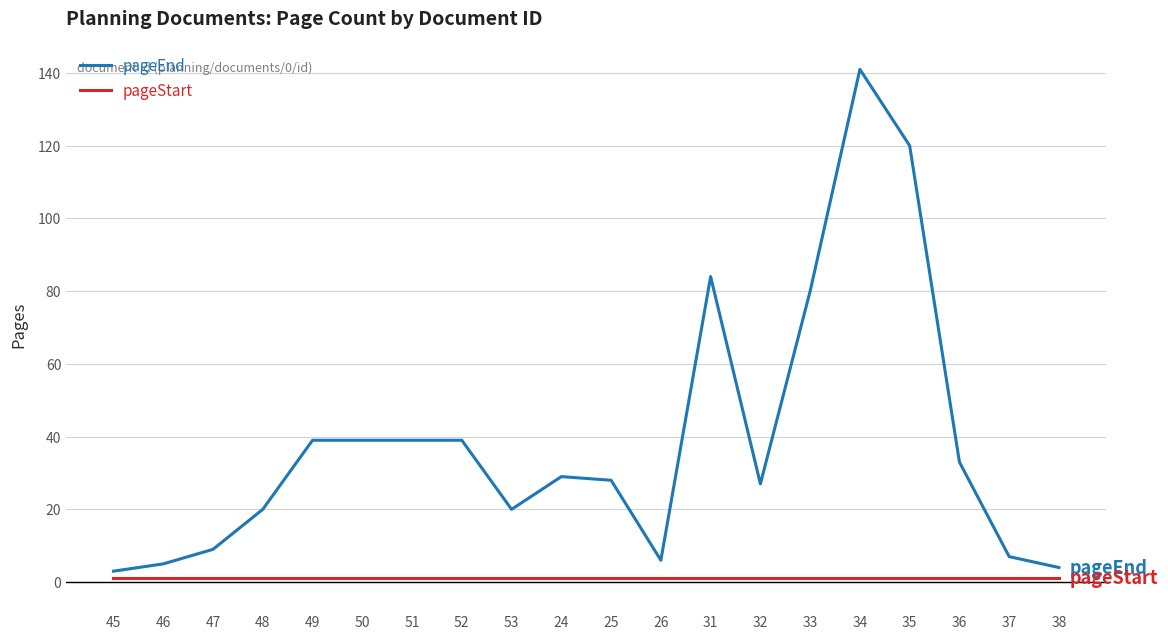

What is the spread (max minus min) of values at 24?

28